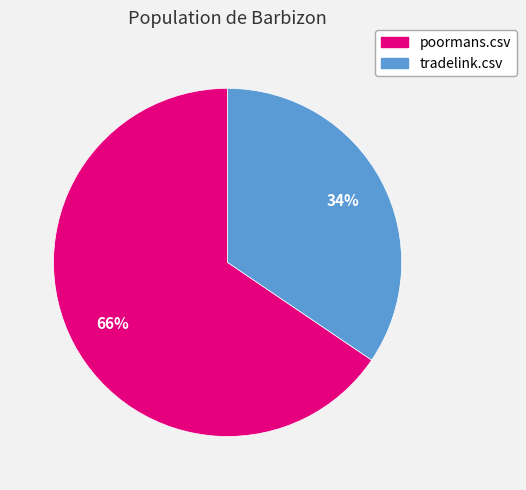

To the nearest percent, what is the average slice percentage?

50%